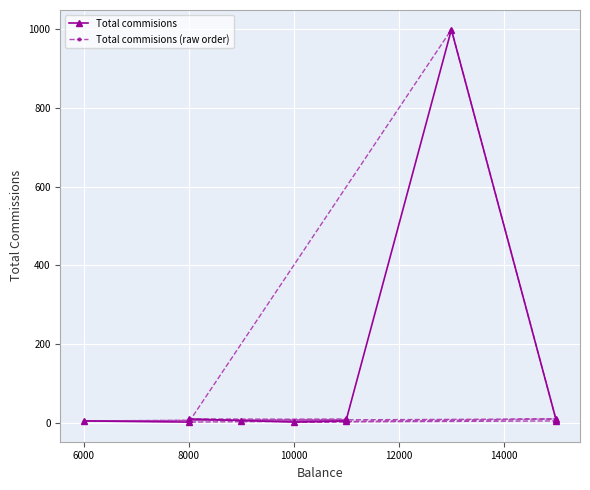

Where do Total commisions (raw order) and Total commisions first cross each other?

6000 and 8000